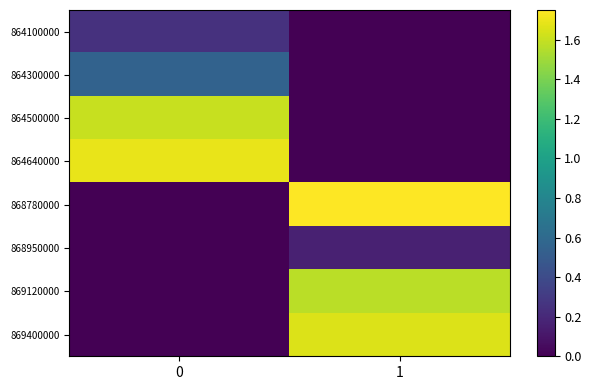

Reading left to right, list all the values displayed in this chart.

864100000: 0=0.2	1=0.0
864300000: 0=0.5	1=0.0
864500000: 0=1.6	1=0.0
864640000: 0=1.7	1=0.0
868780000: 0=0.0	1=1.8
868950000: 0=0.0	1=0.2
869120000: 0=0.0	1=1.6
869400000: 0=0.0	1=1.7